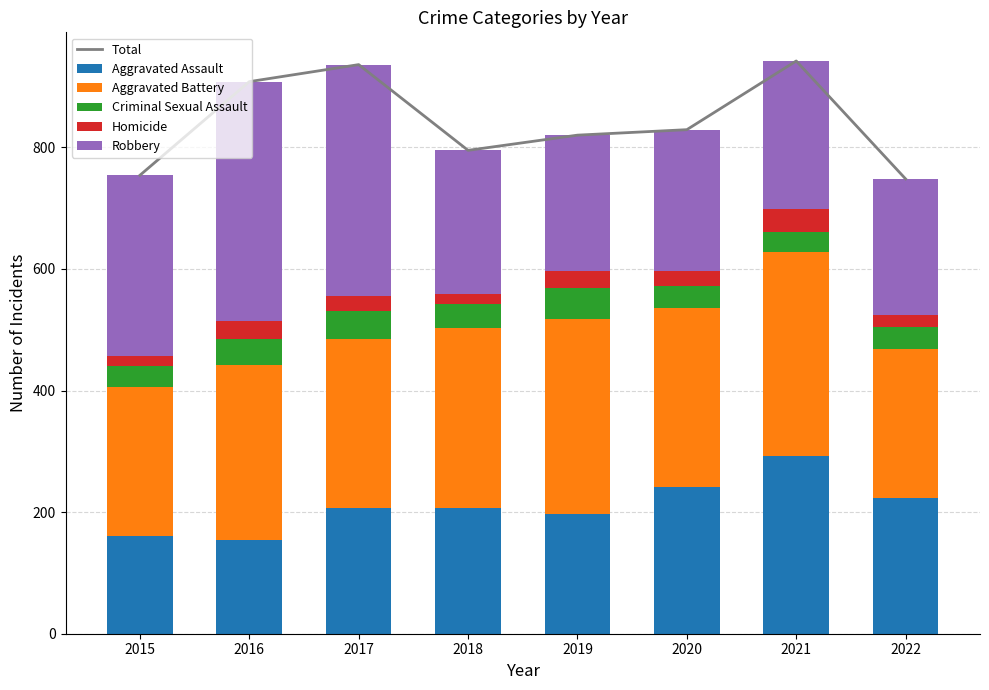

How many data points in Robbery are above 244?

3